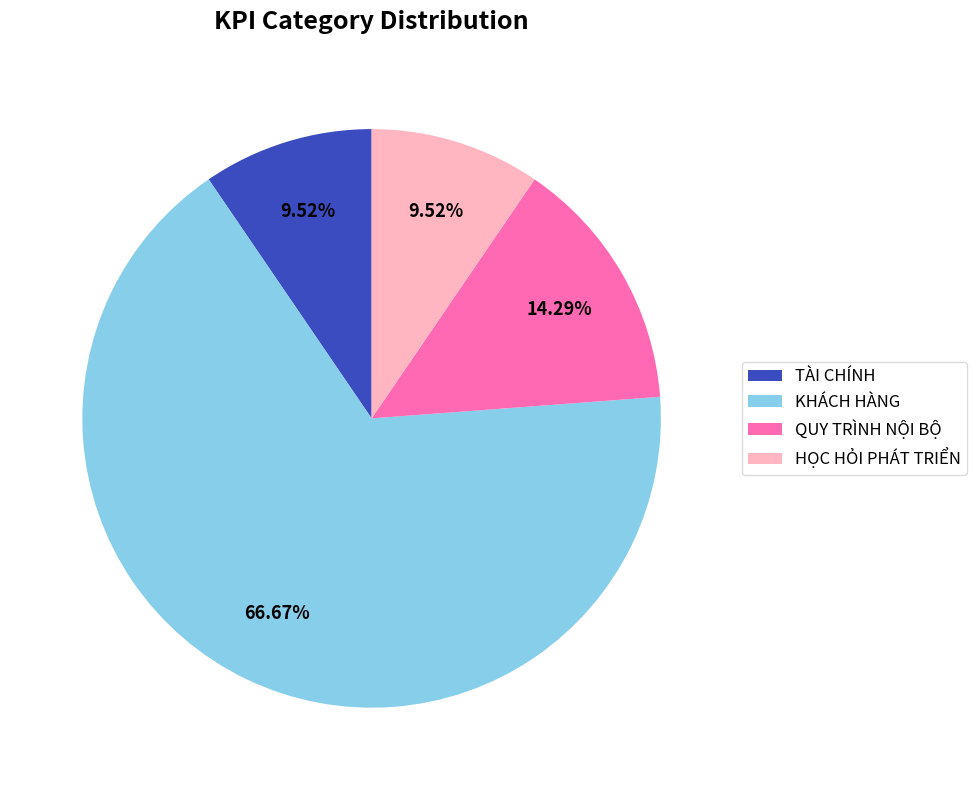

To the nearest percent, what portion does KHÁCH HÀNG represent?

67%